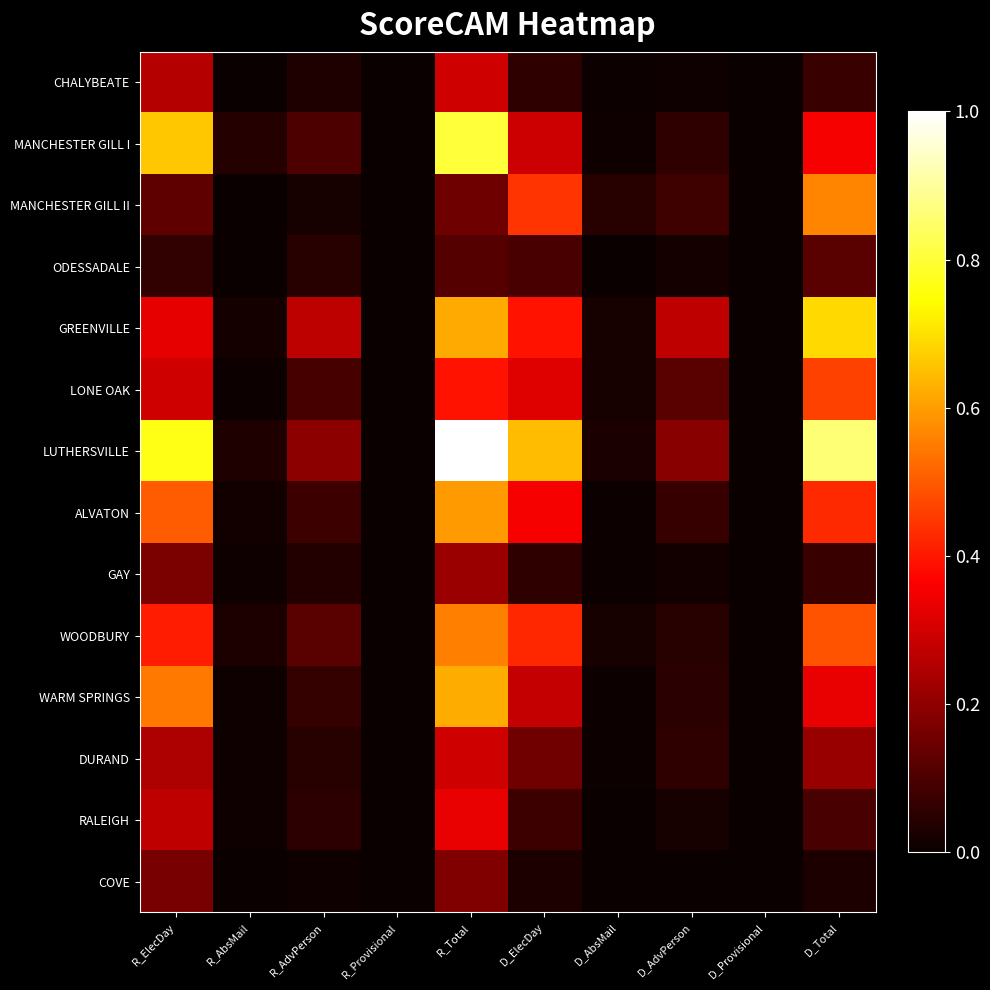

Which series has the largest total across all categories?

LUTHERSVILLE